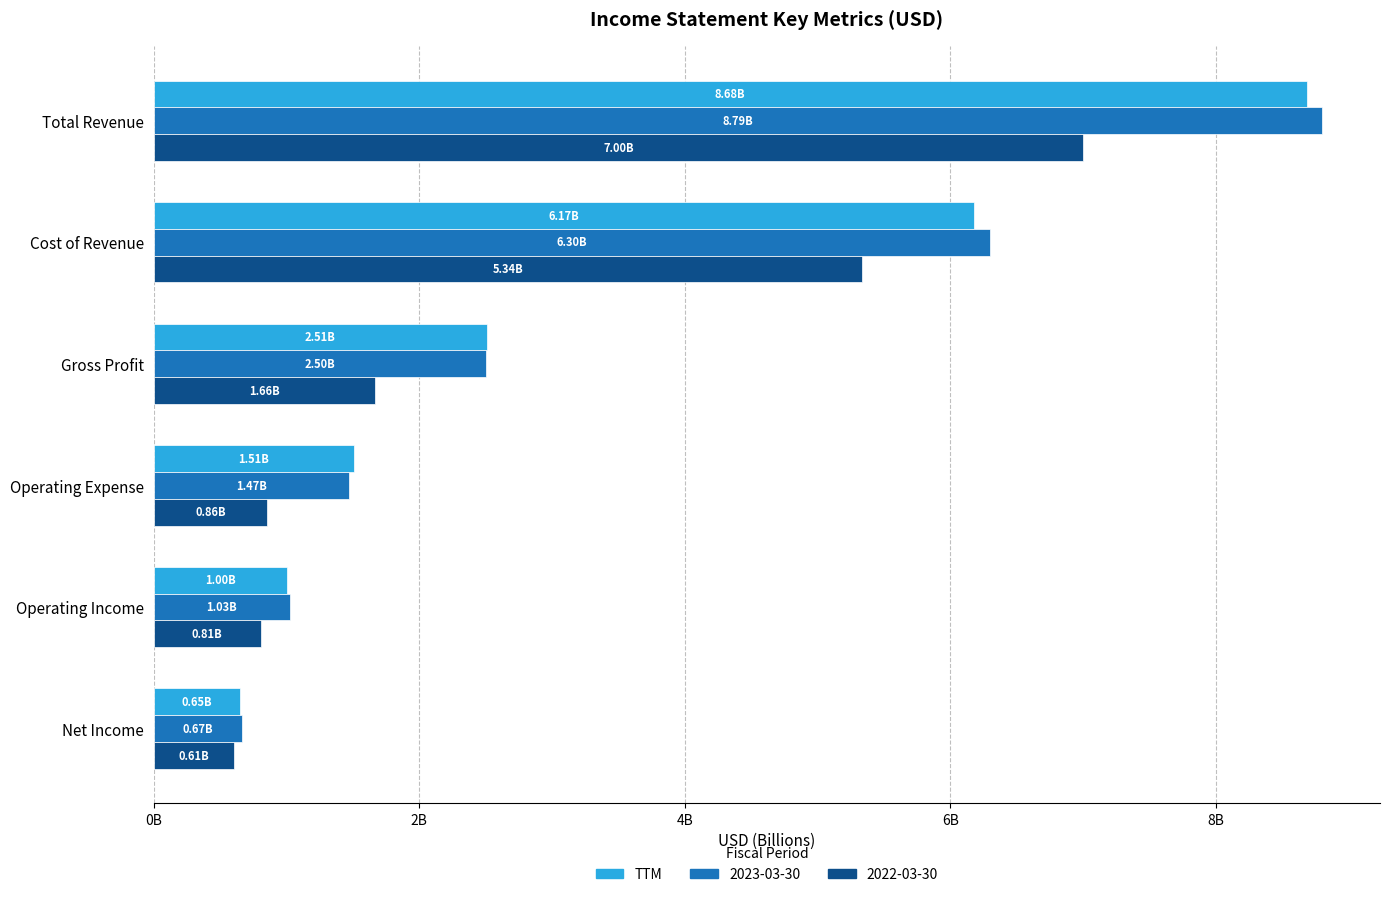

What are all the series names shown in the legend?

TTM, 2023-03-30, 2022-03-30